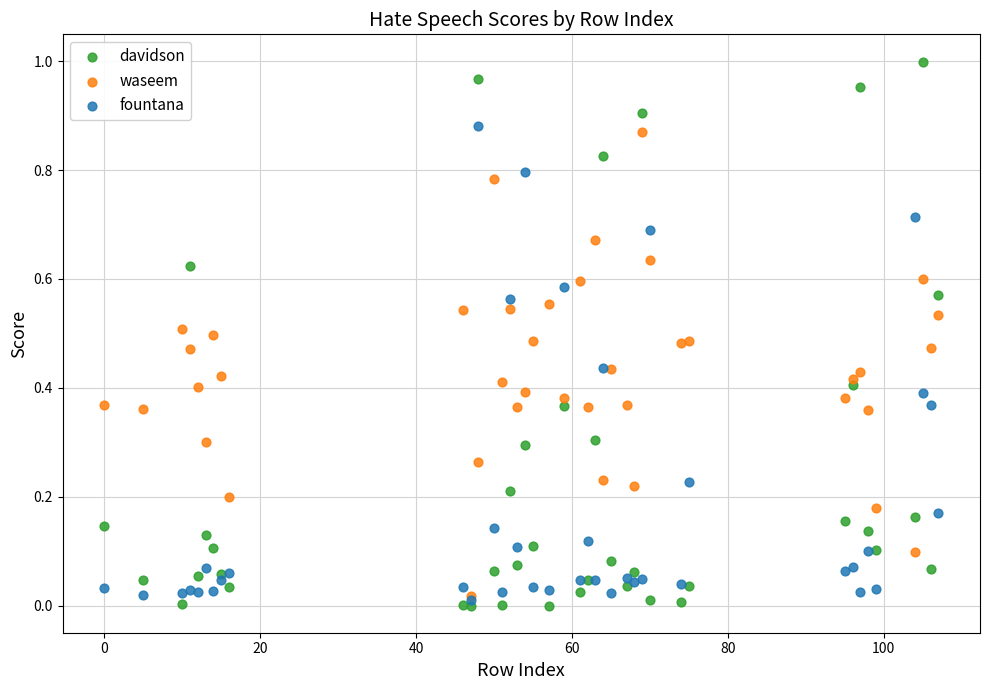

Which series has the largest Y range (max minus min)?

davidson